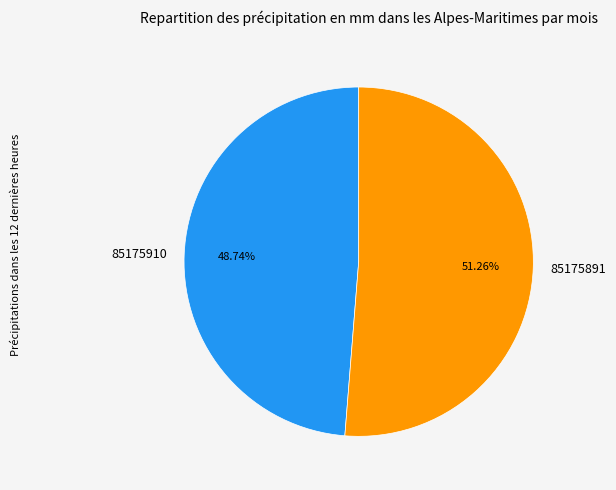

Which slice is the smallest?

85175910